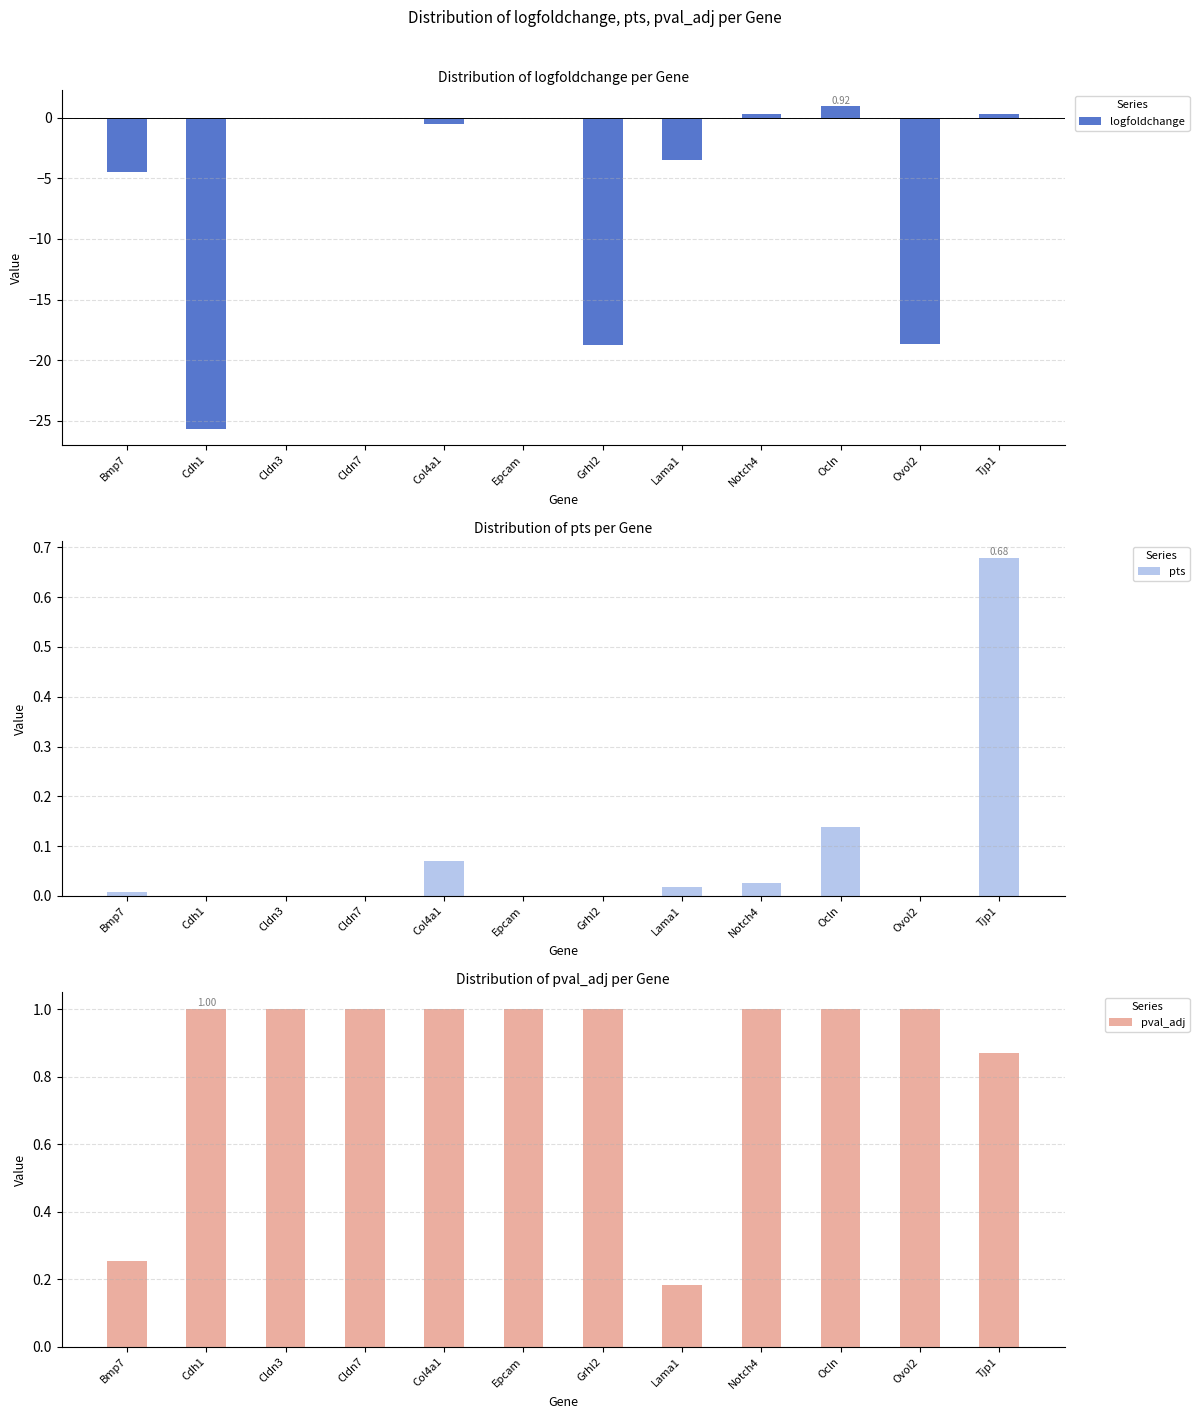

How many values in the logfoldchange series exceed 0?

3